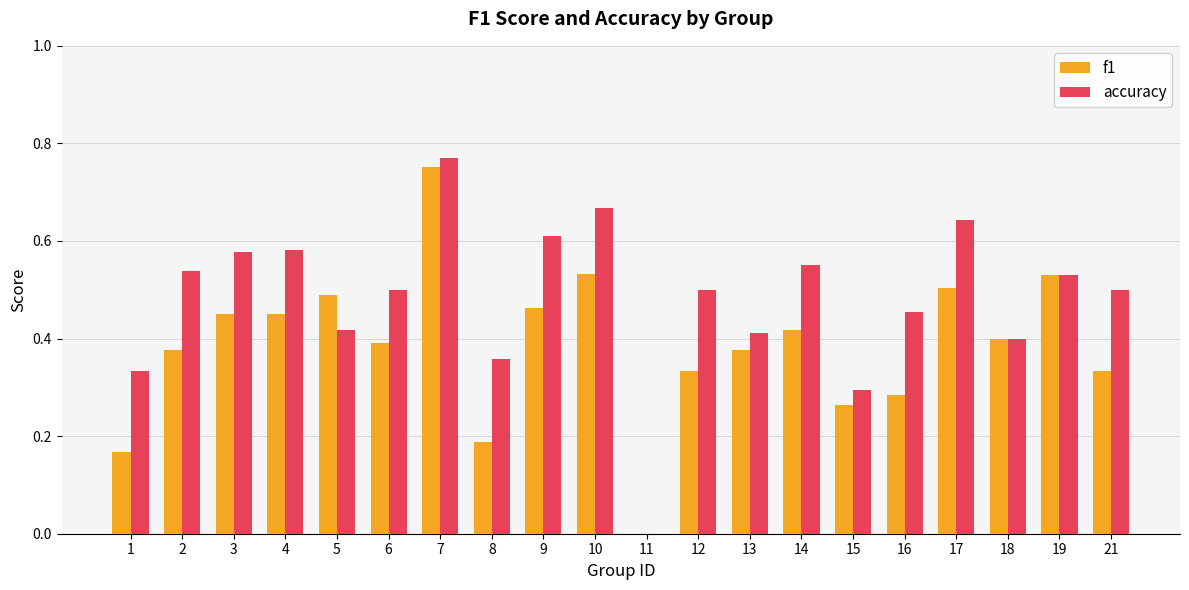

Which series changed the most between 5 and 17?

accuracy